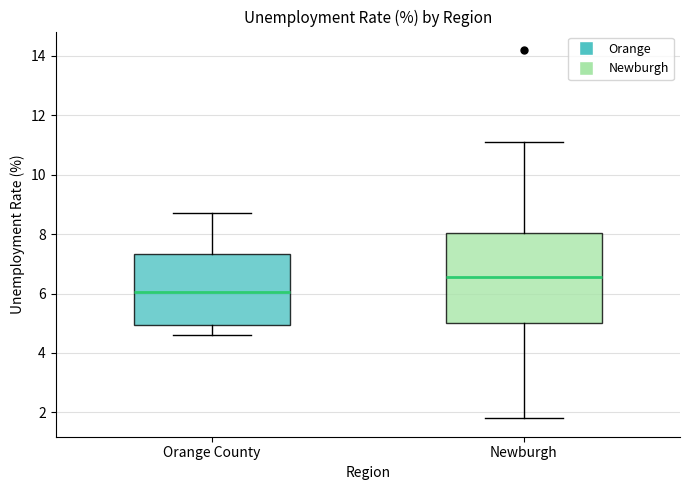

Reading left to right, transcribe this box plot: for each box, give where its median line is, the range the box spans, and where its two whiskers end, as read against the y-axis. The values are not printed on the chart, so give them approximately, as read against the axis.

Orange County: median 6.0, box 5.0 to 7.4, whiskers 4.6 to 8.8
Newburgh: median 6.6, box 5.0 to 8.0, whiskers 1.8 to 11.2